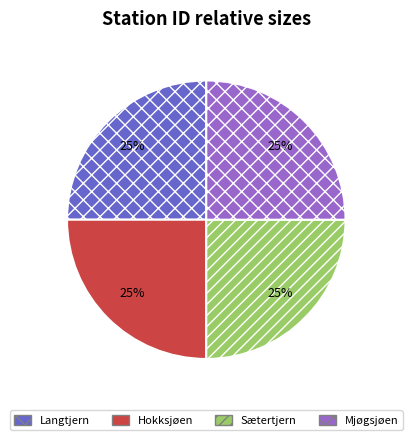

Does any single category account for the majority?

No